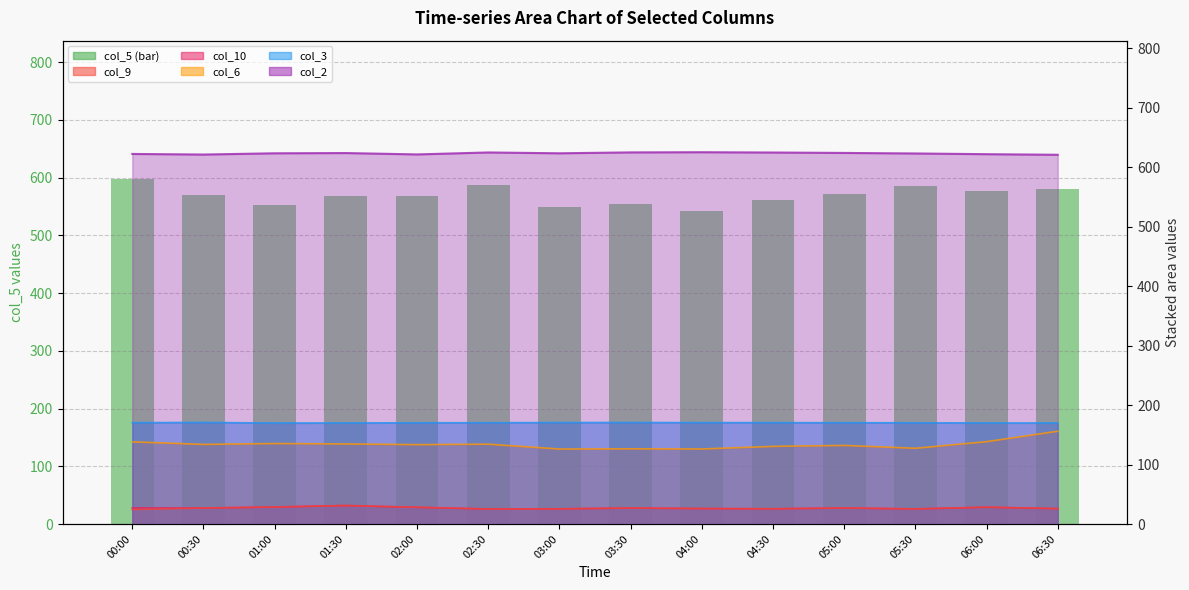

What is the sum of all values?

7964.5